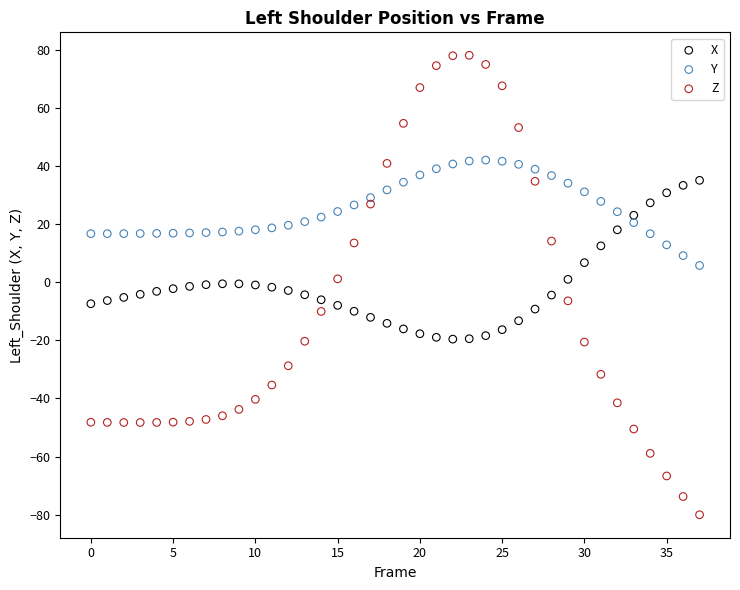

Which series has the widest spread of Y values?

Z